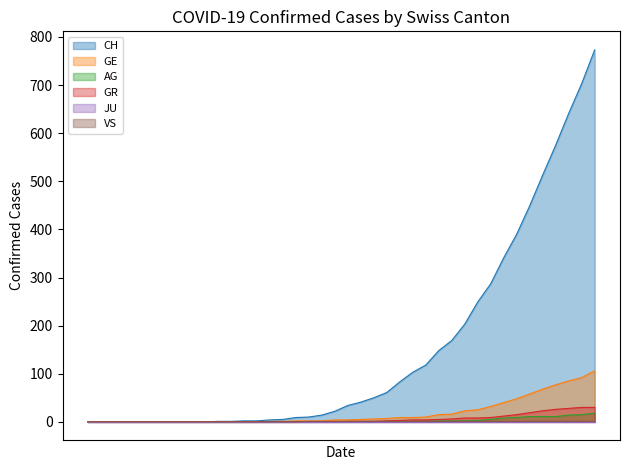

Which series has the largest total across all categories?

CH